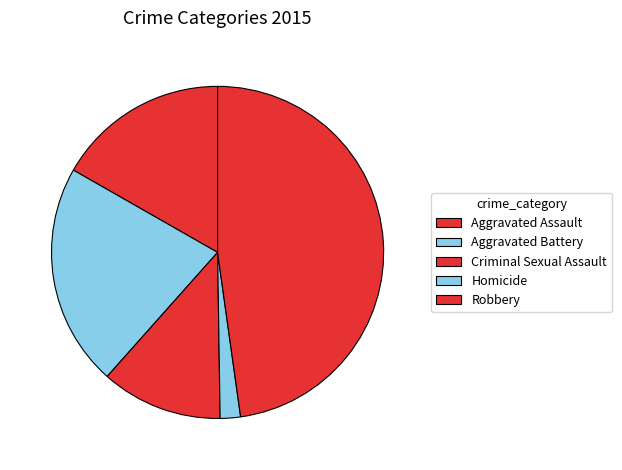

Does Homicide represent more than half of the total?

No